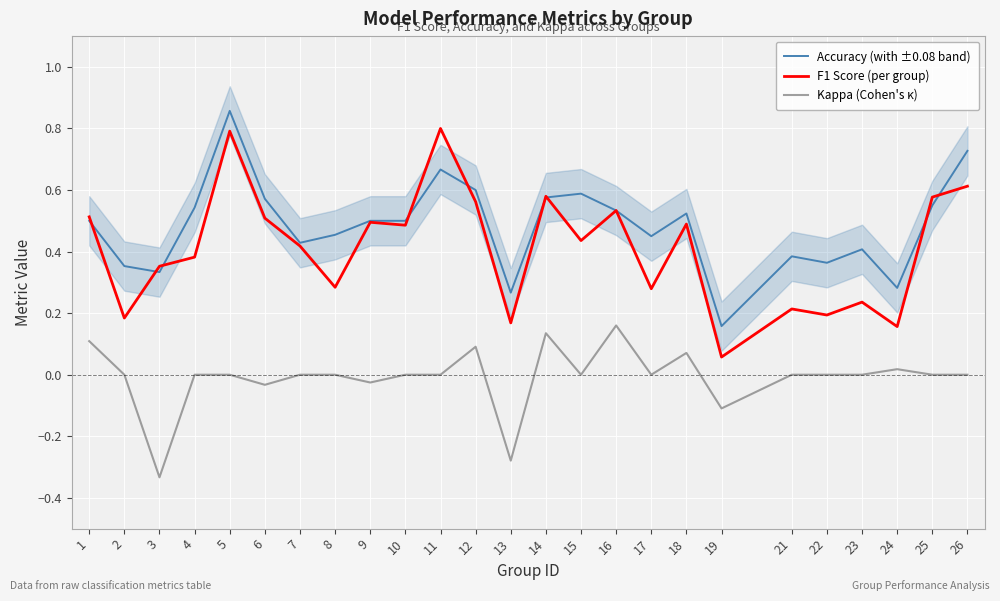

List the series in order of their peak value, lowest first.

Kappa (Cohen's κ), F1 Score (per group), Accuracy (with ±0.08 band)